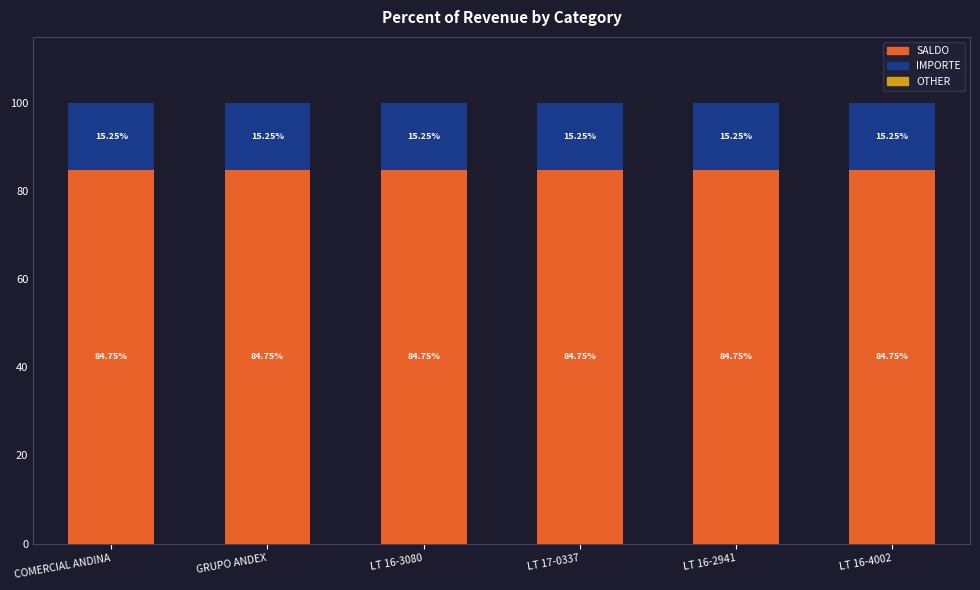

What is the sum of the SALDO values at LT 16-2941 and LT 17-0337?

169.5